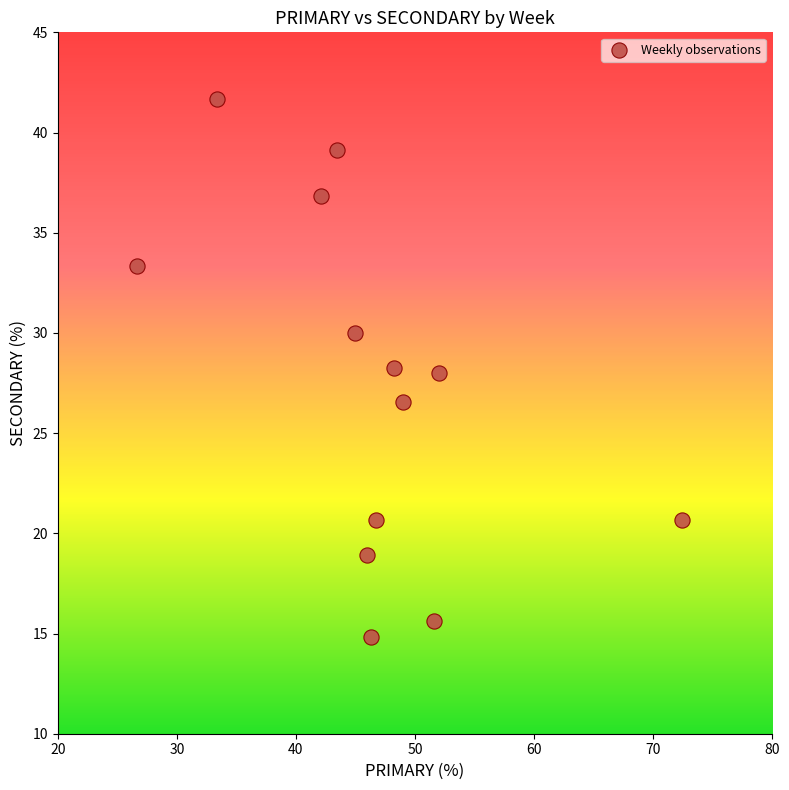

What is the range of X values (max minus min)?

45.7